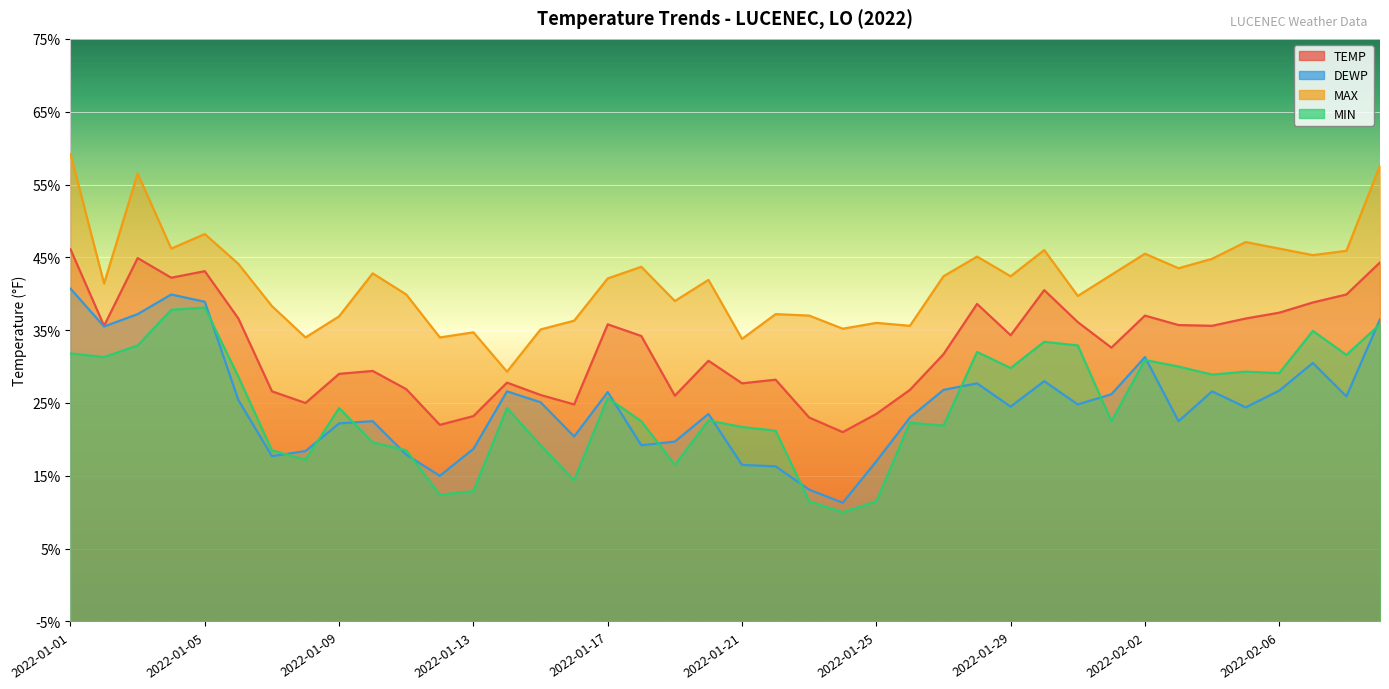

At which category does DEWP reach its first local valley?

2022-01-02